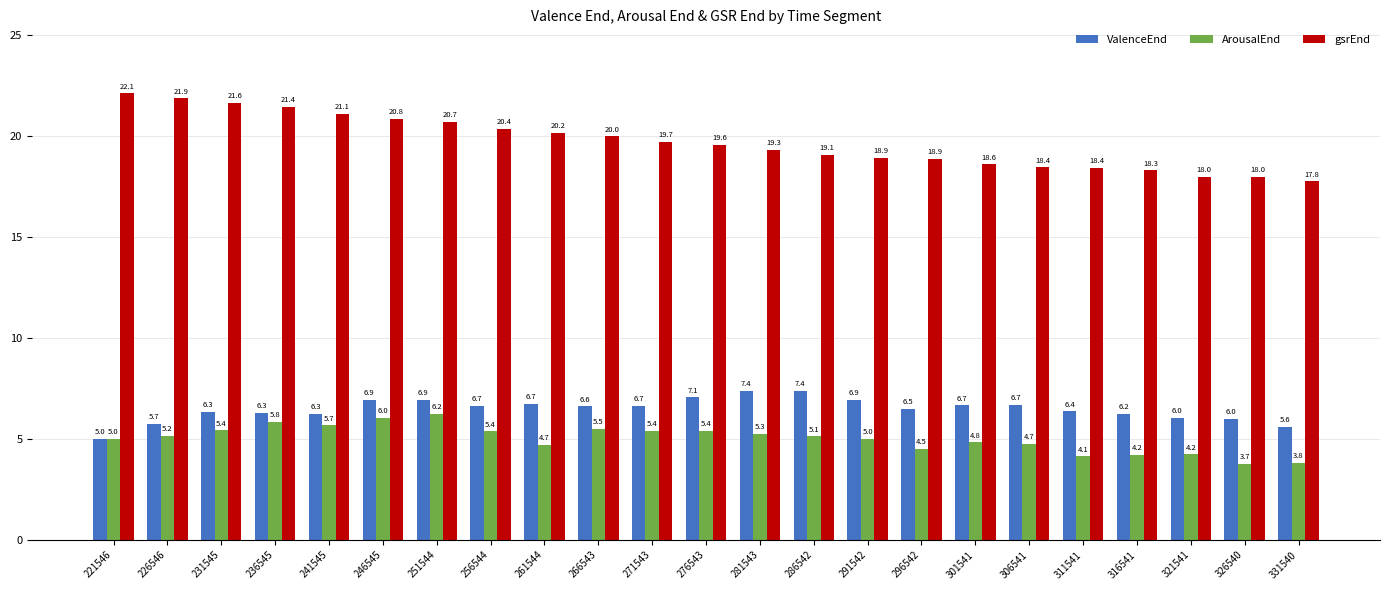

How many categories are shown in the chart?

23